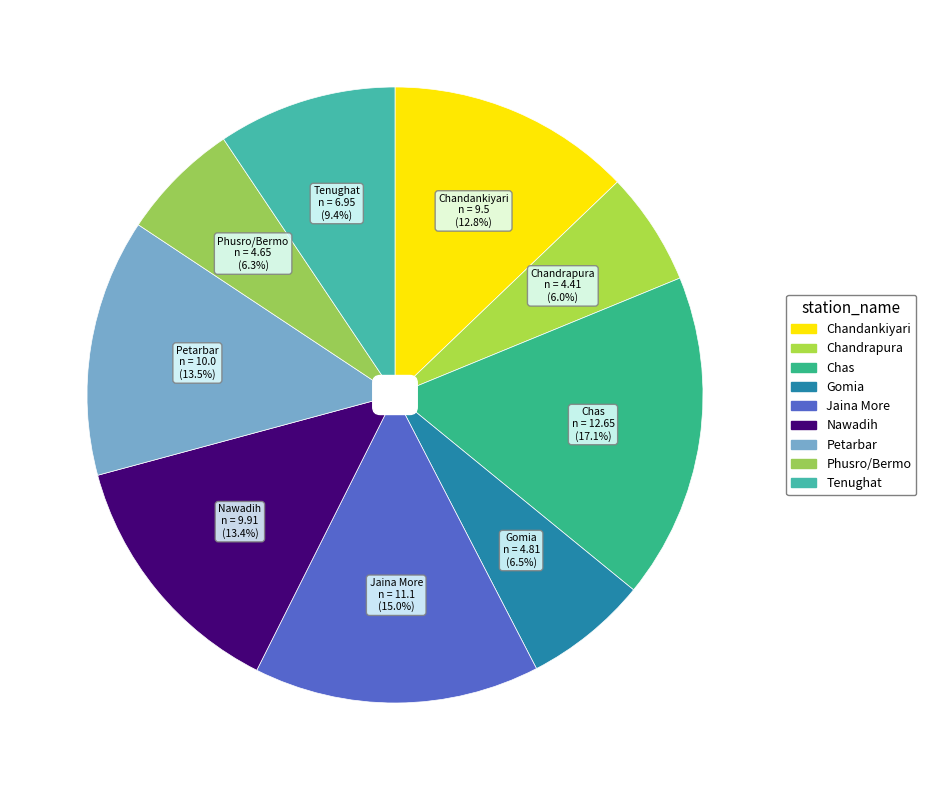

What is the ratio of the value at Petarbar to the value at Jaina More?

0.9